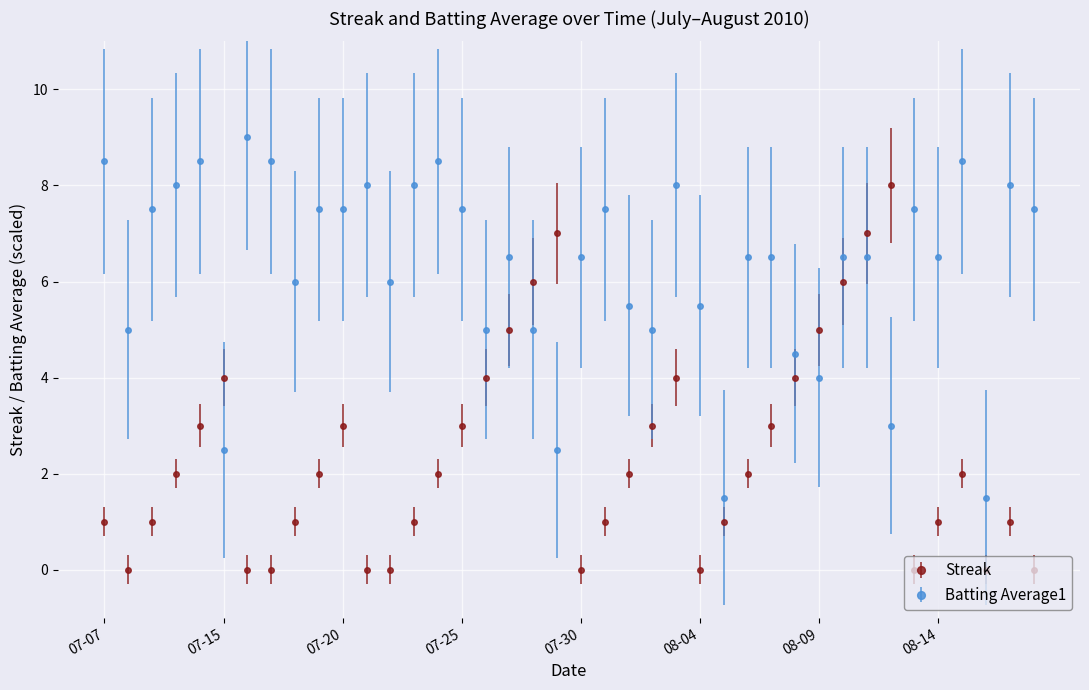

At how many categories does at least one series exceed 1?

40